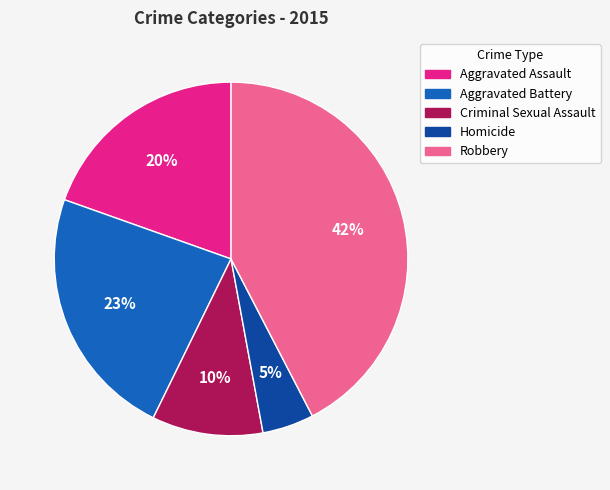

True or false: Robbery accounts for 54% of the total.

False